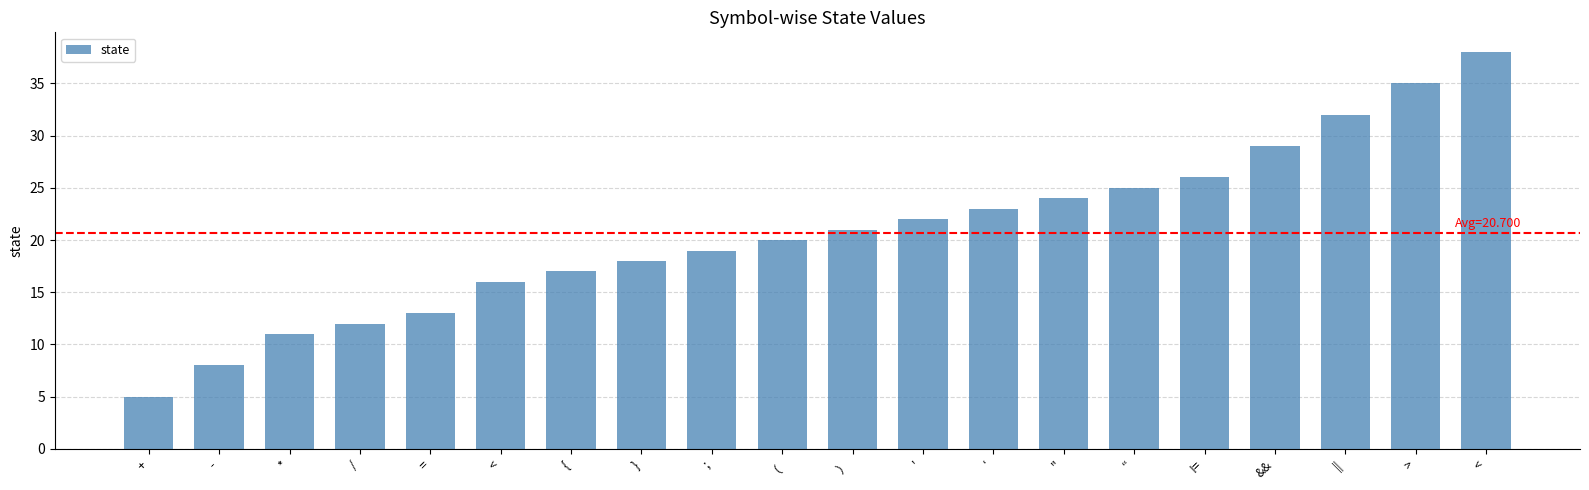

How many categories are shown in the chart?

20